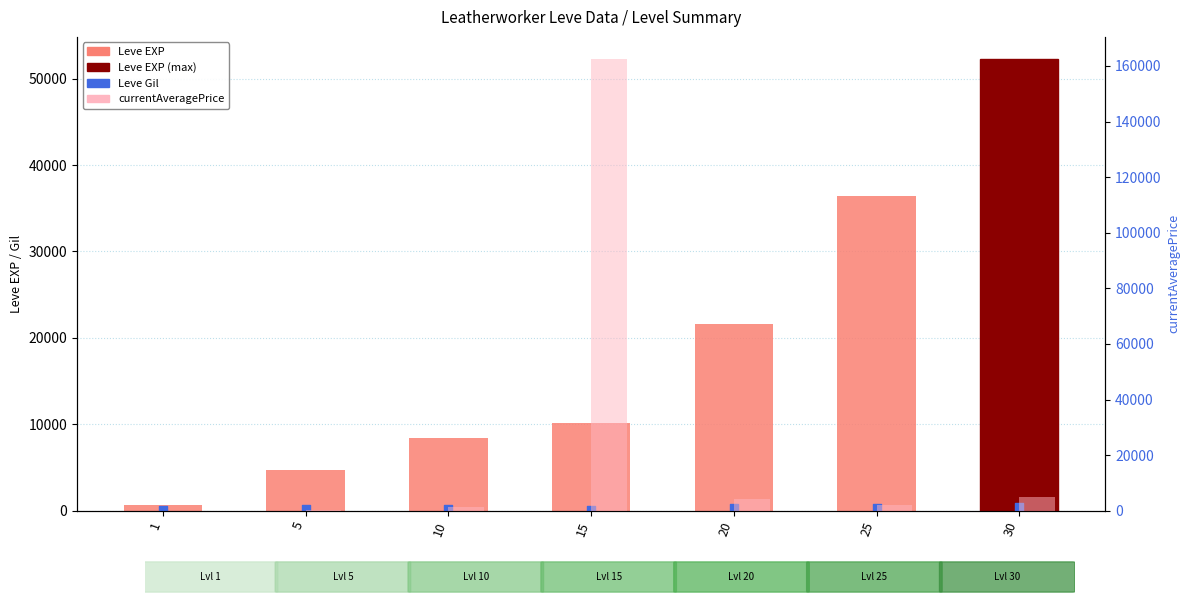

Which series has the largest Y range (max minus min)?

currentAveragePrice